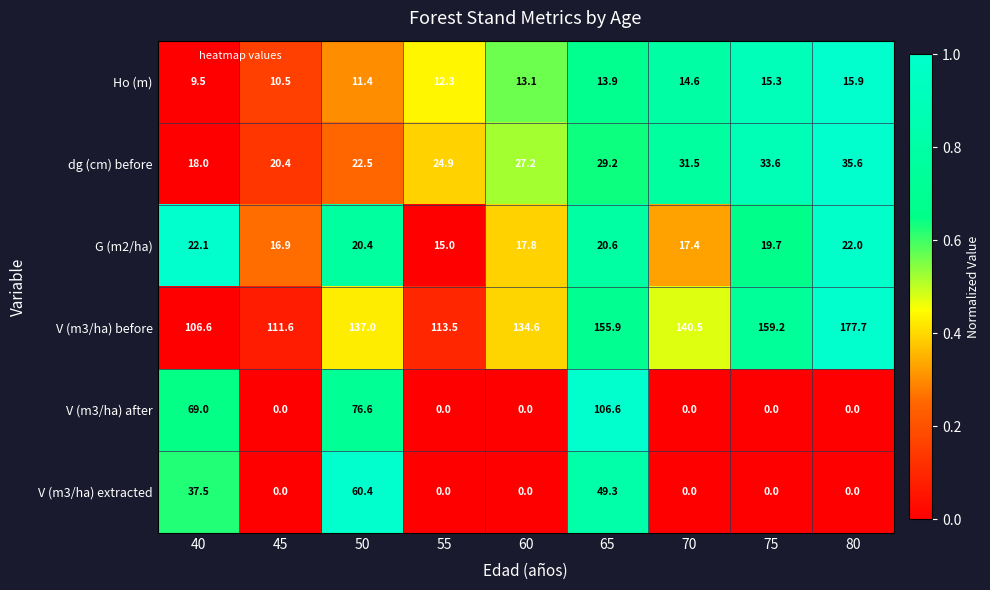

Which category has the highest value across all series?

80